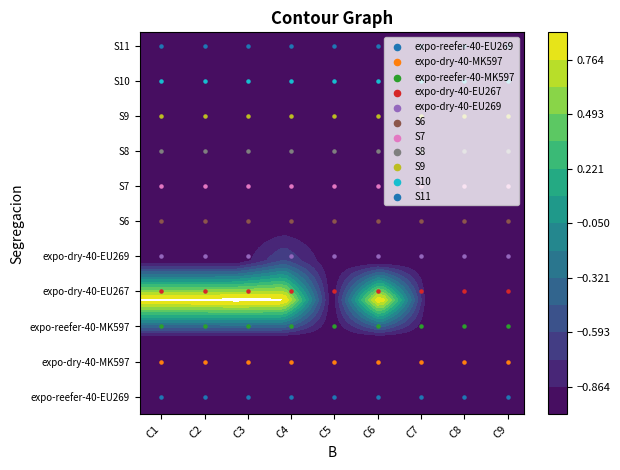

Rank the series at C3 from lowest to highest value.

expo-reefer-40-EU269, expo-dry-40-MK597, expo-reefer-40-MK597, expo-dry-40-EU267, expo-dry-40-EU269, S6, S7, S8, S9, S10, S11